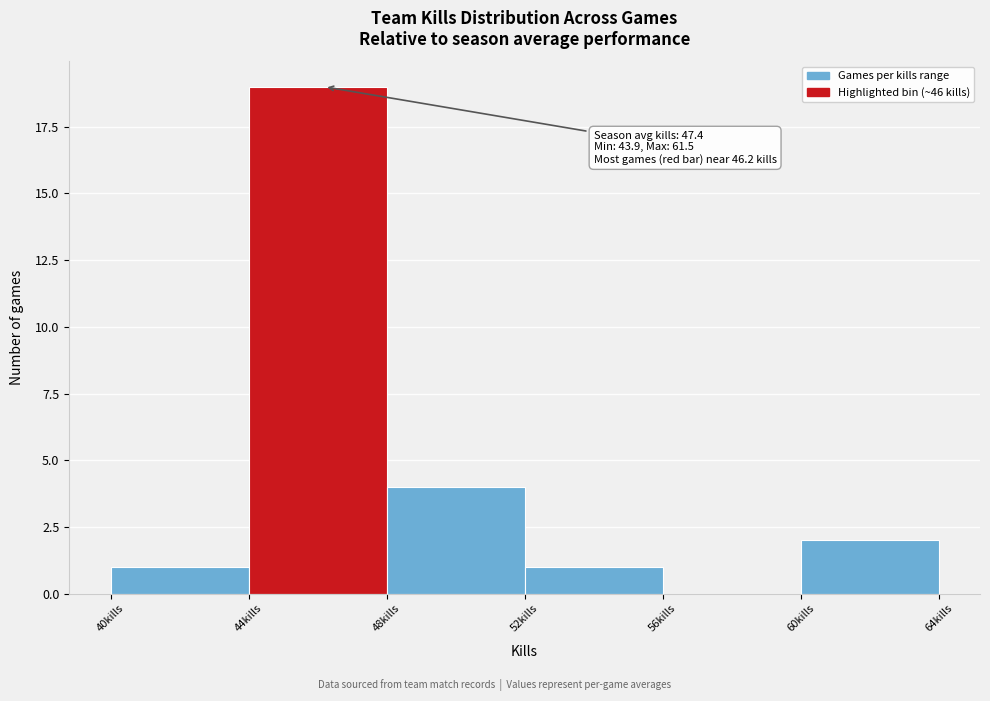

Over which range of the x-axis is the bar tallest?

44 to 48